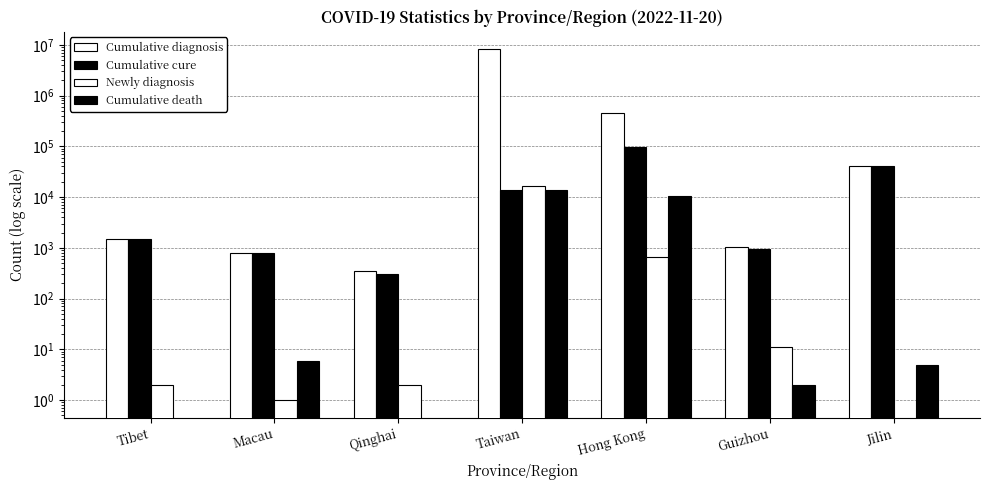

At which category is the sum across all series the highest?

Taiwan